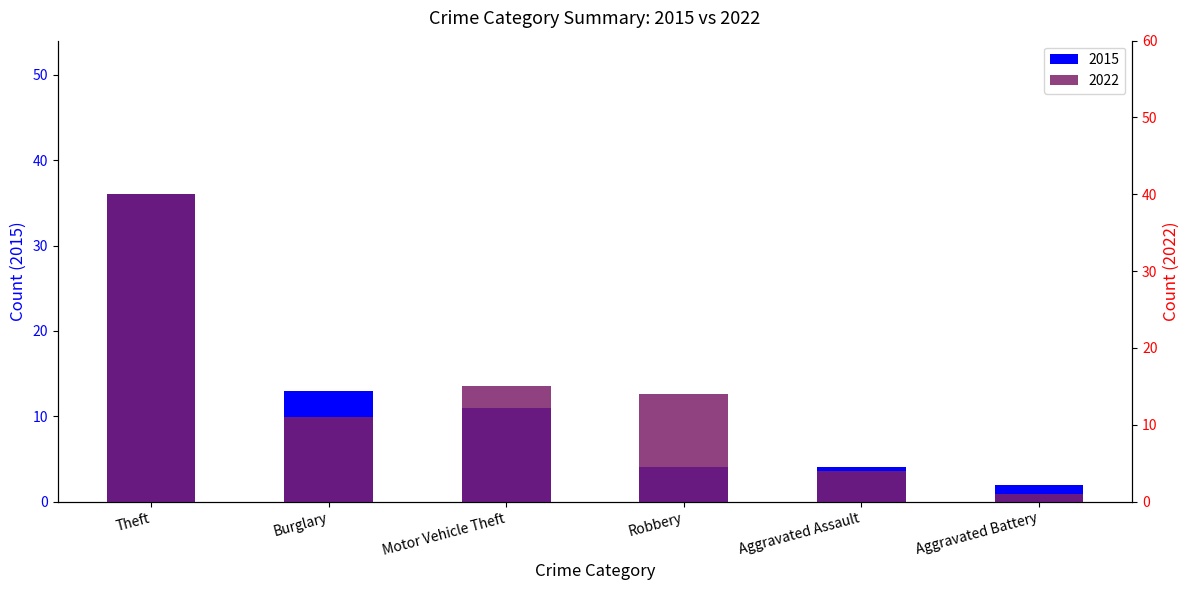

Is it true that 2015 equals 64 at Theft?

False